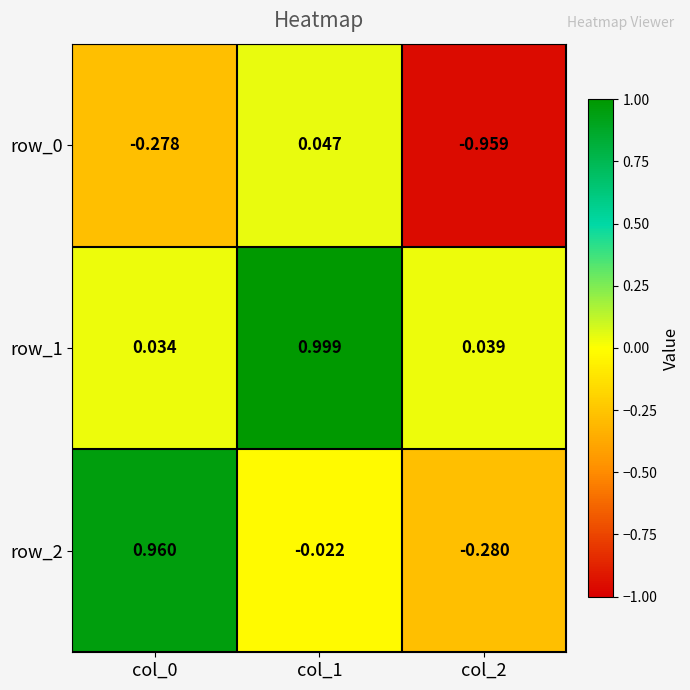

Is the value of row_0 at col_2 greater than the value of row_1 at col_1?

No